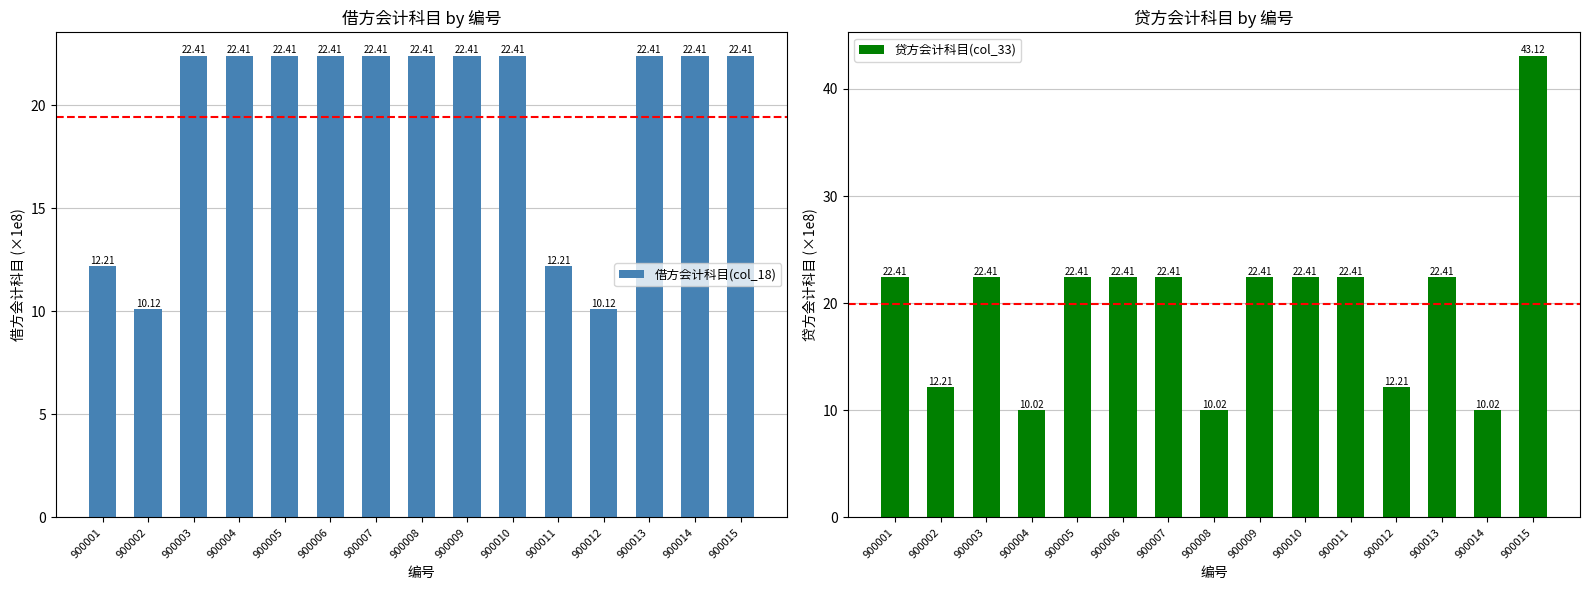

Rank the series by their maximum value, from lowest to highest.

借方会计科目(col_18), 贷方会计科目(col_33)